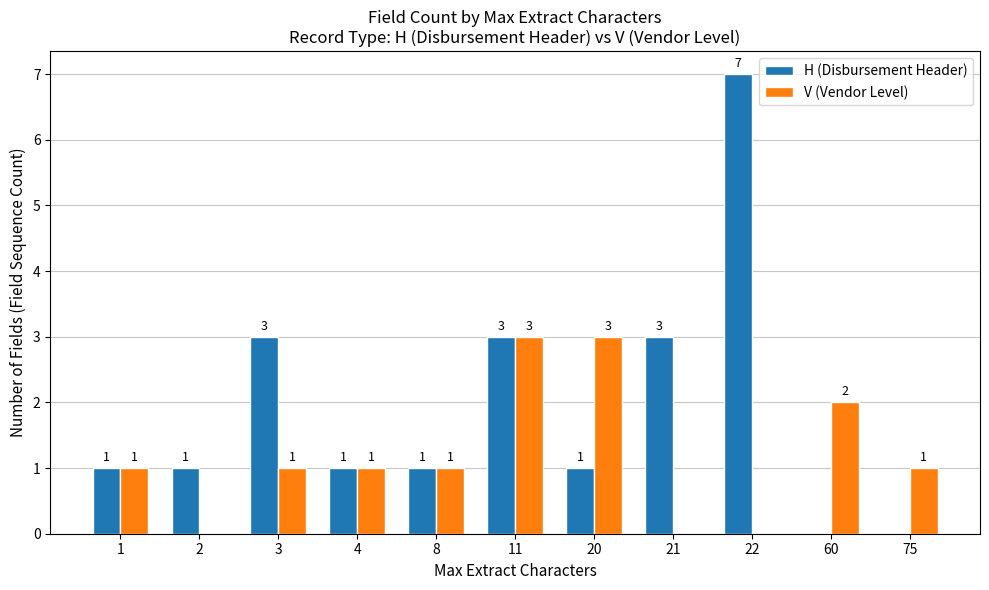

What is the maximum value shown in the chart?

7